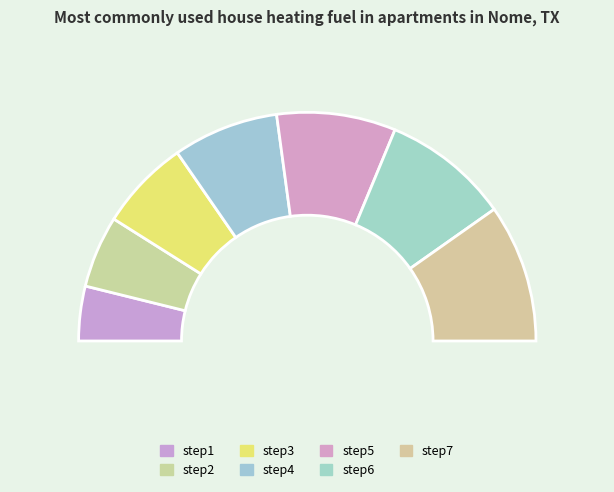

Do step7 and step3 together represent more than half of the pie?

No